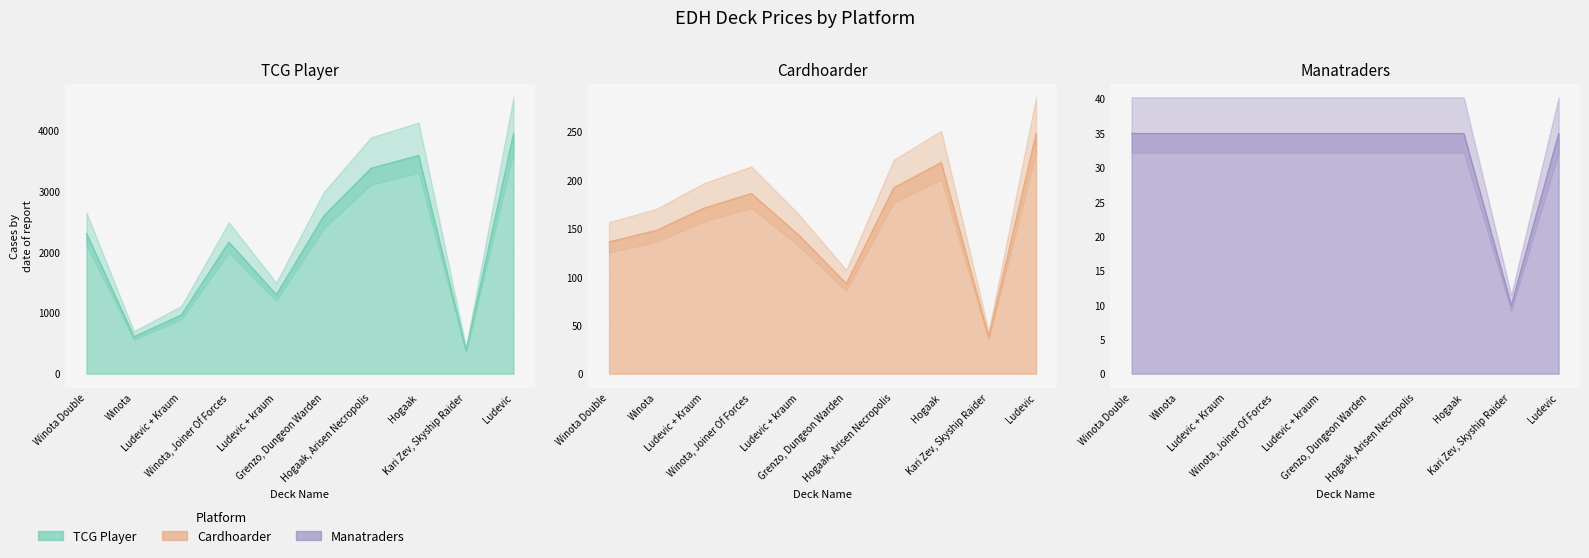

How many series are shown in this chart?

3